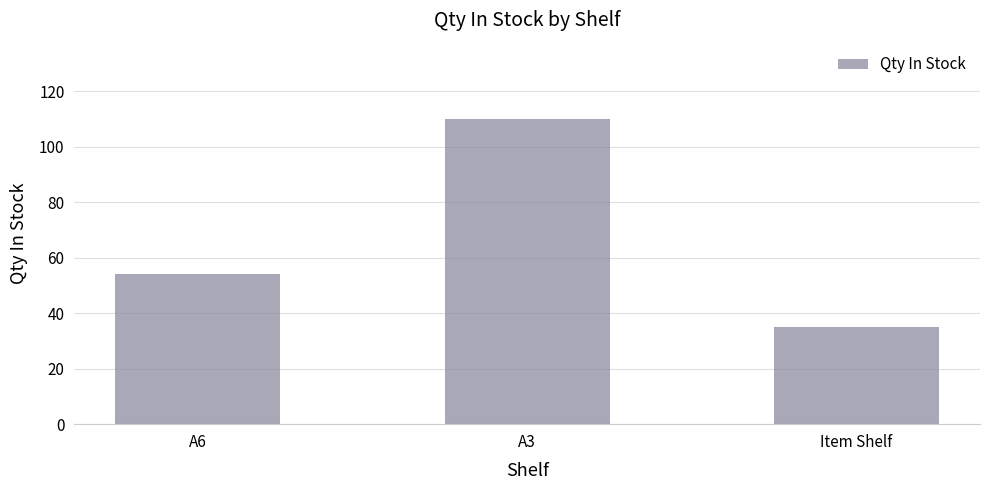

Count the number of categories in the chart.

3